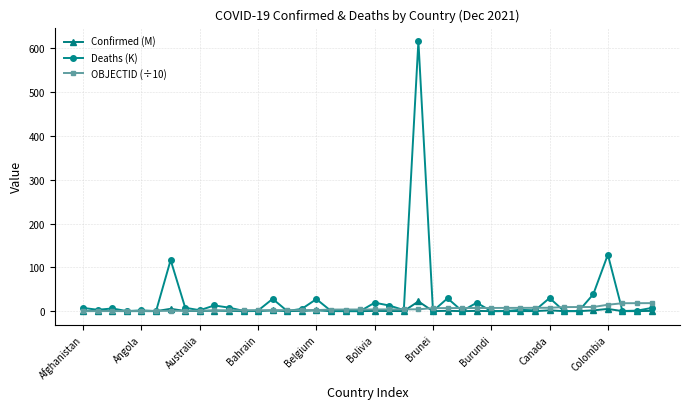

True or false: Confirmed (M) has more than 0 points higher than both neighbors.

True